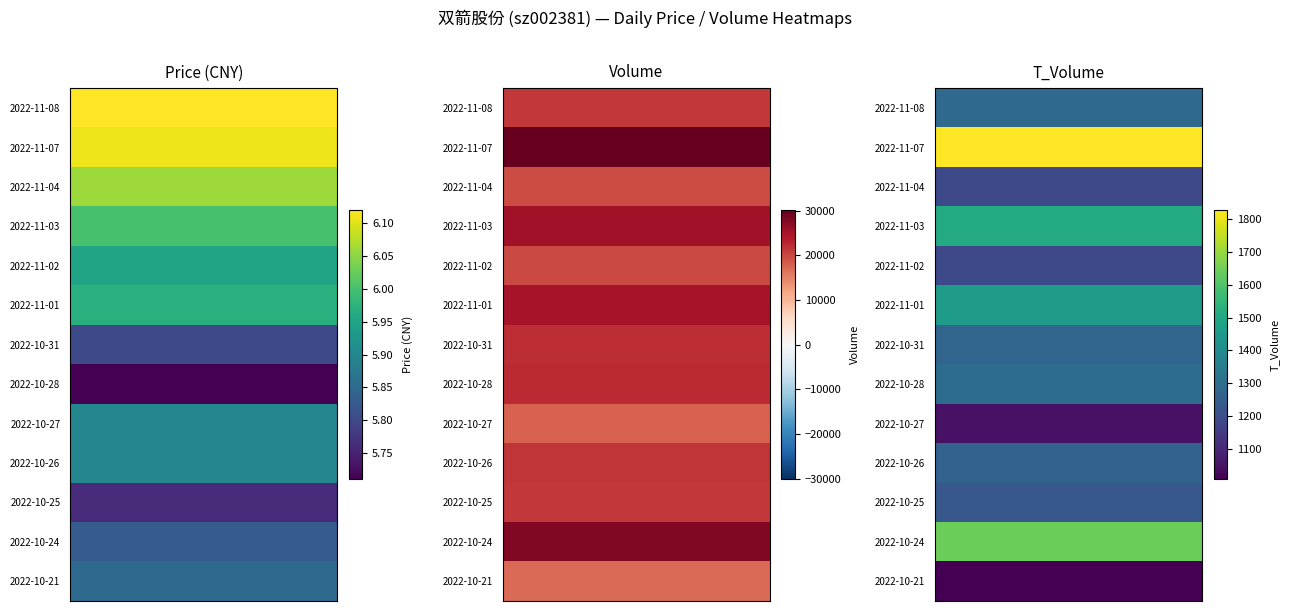

Where is 2022-10-25 nearest to the value 10673?

t_volume